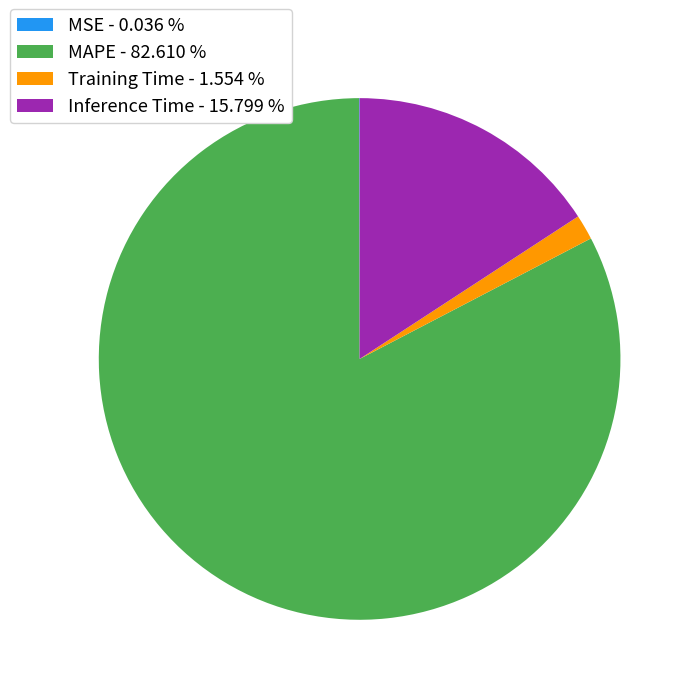

Which has a higher value, MAPE - 82.610 % or Training Time - 1.554 %?

MAPE - 82.610 %